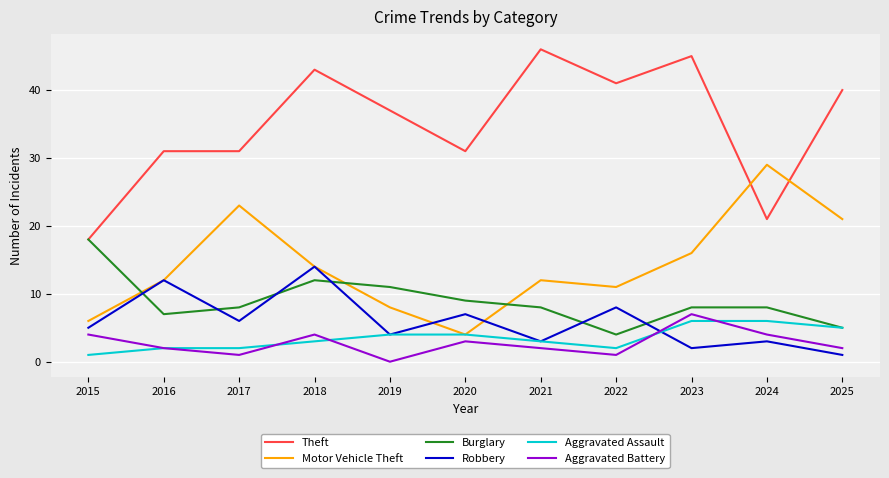

Reading left to right, list all the values displayed in this chart.

Theft: 18	31	31	43	37	31	46	41	45	21	40
Motor Vehicle Theft: 6	12	23	14	8	4	12	11	16	29	21
Burglary: 18	7	8	12	11	9	8	4	8	8	5
Robbery: 5	12	6	14	4	7	3	8	2	3	1
Aggravated Assault: 1	2	2	3	4	4	3	2	6	6	5
Aggravated Battery: 4	2	1	4	0	3	2	1	7	4	2